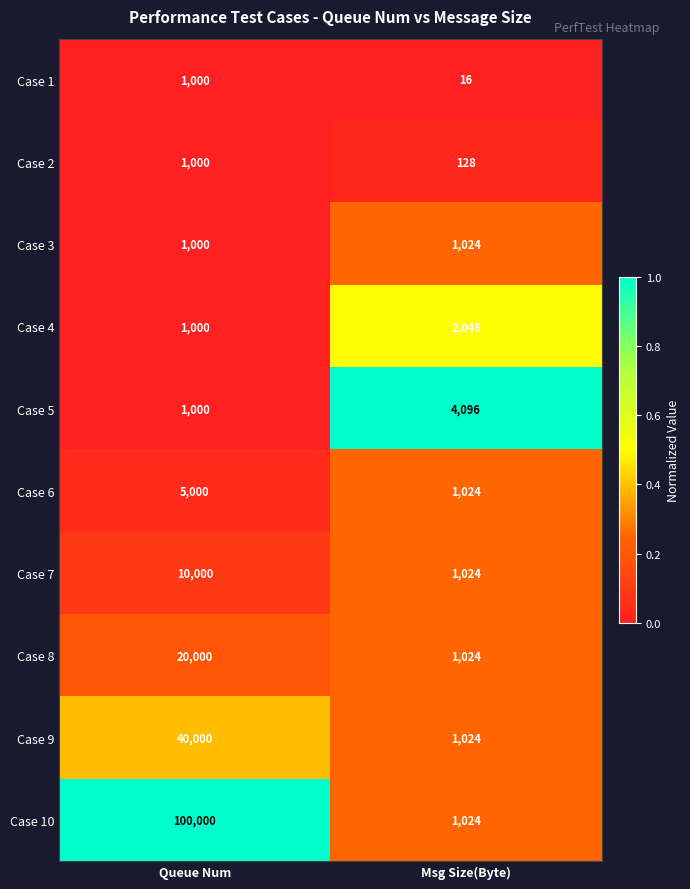

Which series has the largest total across all categories?

Case 10